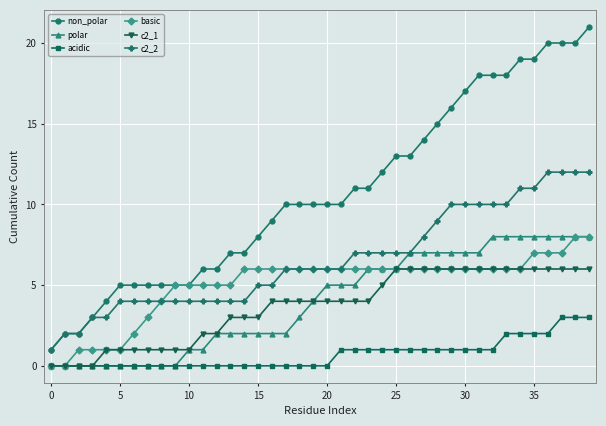

What is the difference between the maximum and minimum values in the basic series?

8